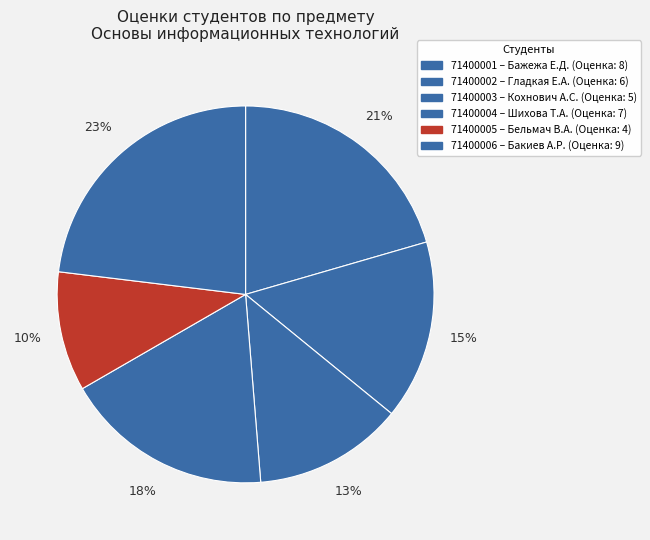

To the nearest percent, what is the difference between the largest and smallest slice percentages?

13%